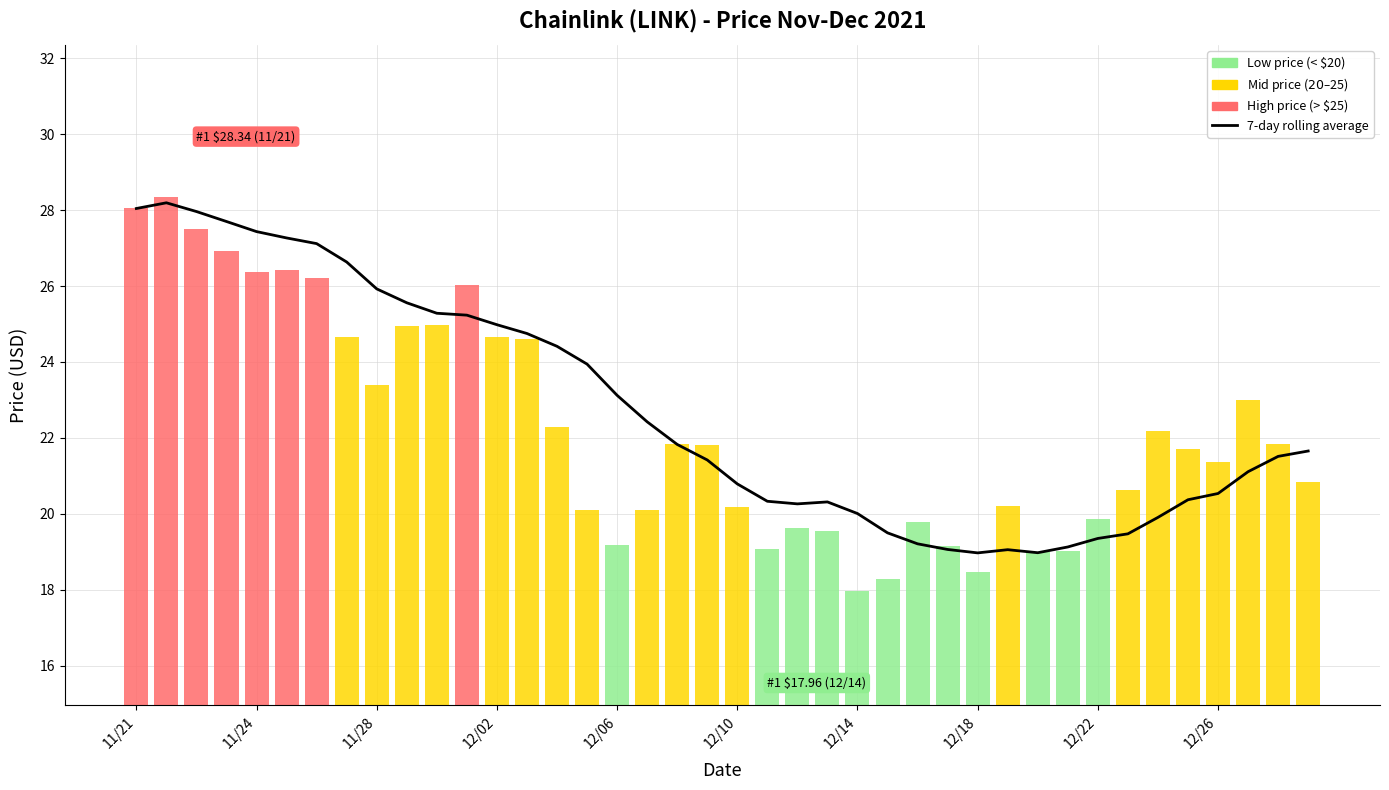

What is the value of the current_price bar at the 33rd from the left?

19.9